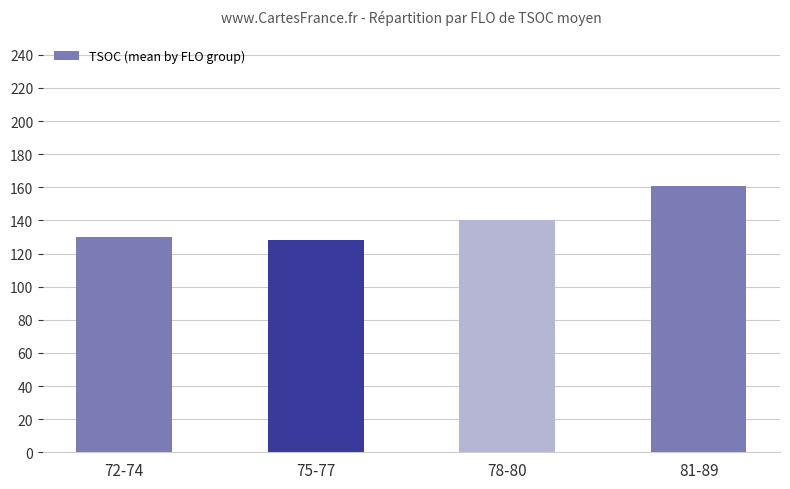

What is the label of the 1st bar from the left?

72-74